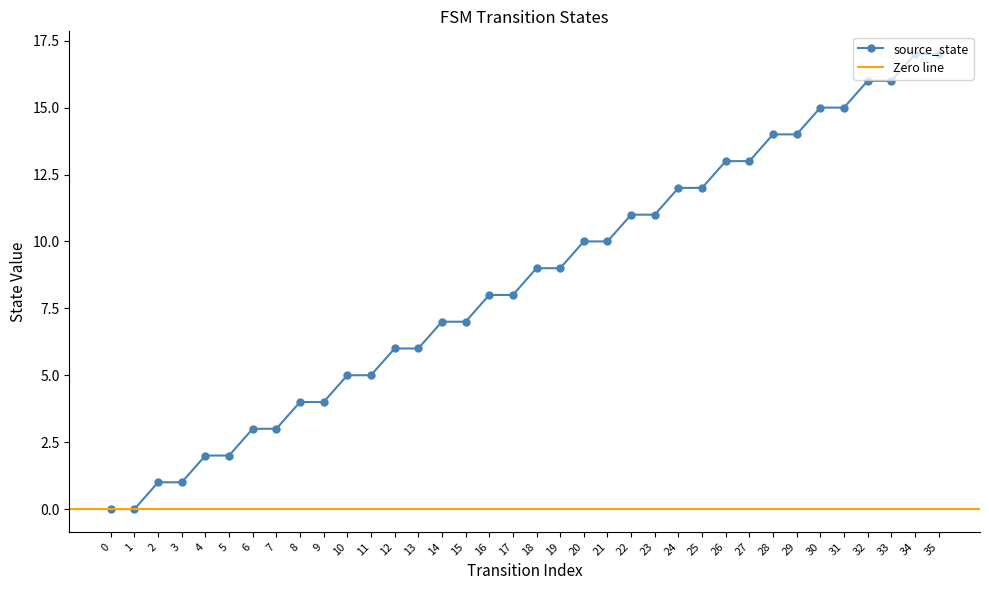

What is the sum of the values at 9 and 16?

12